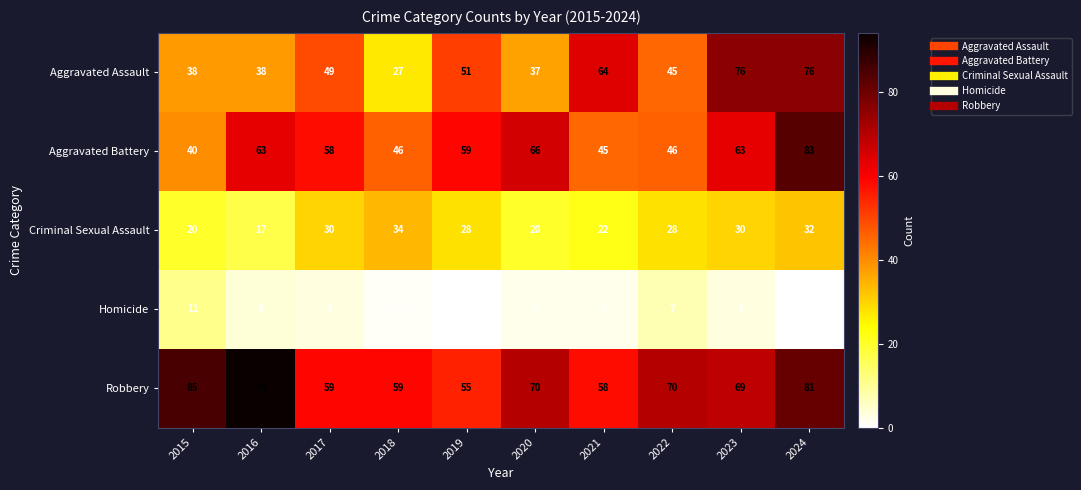

How many Criminal Sexual Assault values are between 20 and 30?

7